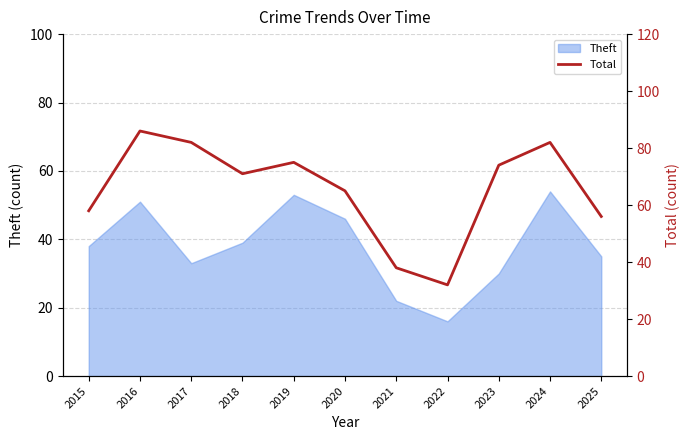

What is the highest value of the Theft series?

54